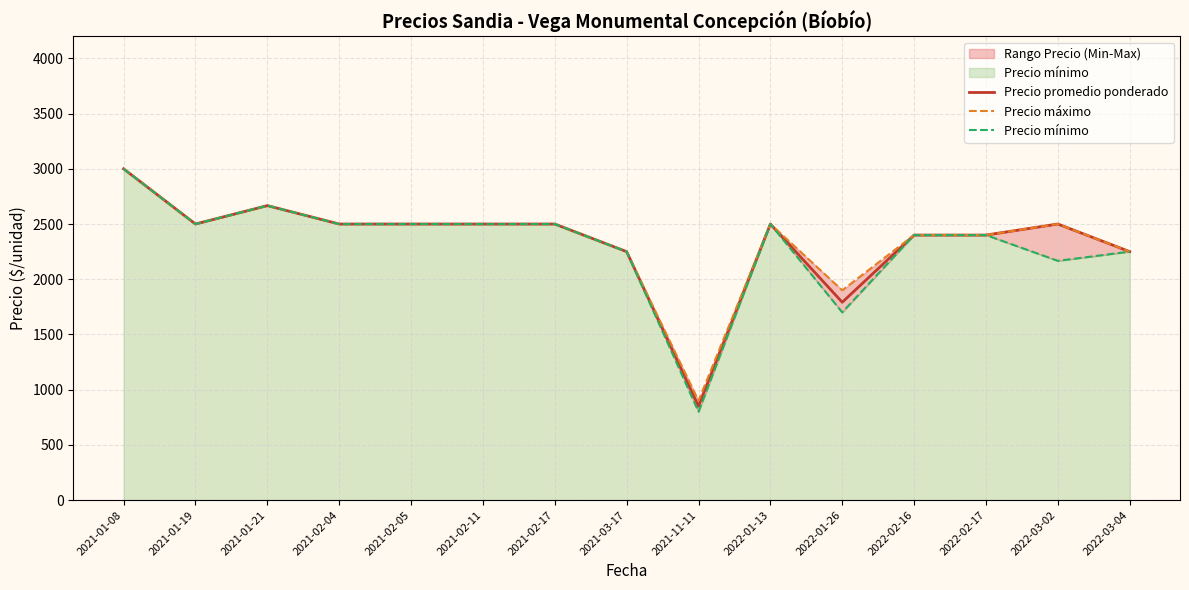

Rank the series at 2022-02-17 from lowest to highest value.

Precio promedio ponderado, Precio máximo, Precio mínimo